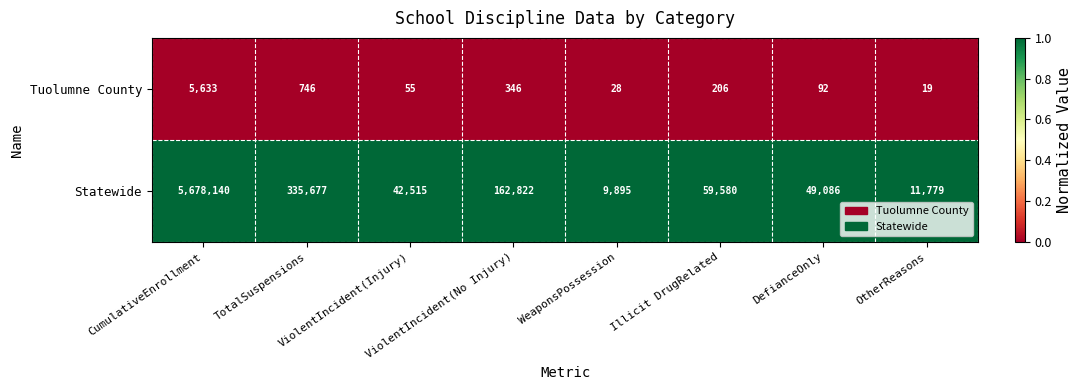

What is the maximum value for Tuolumne County?

5633